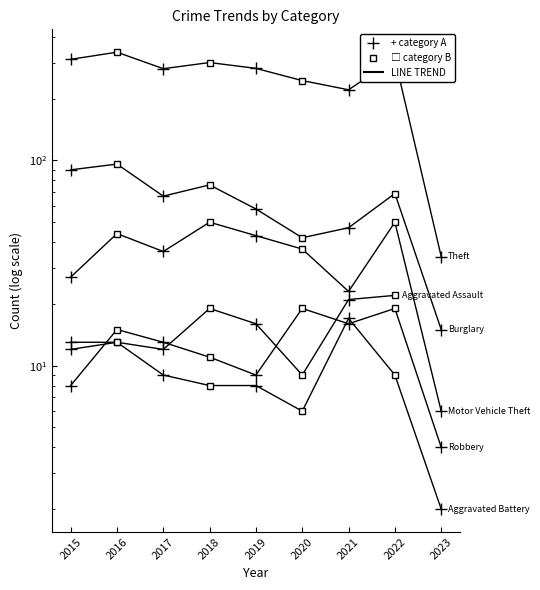

Which series has the widest spread of values?

Theft